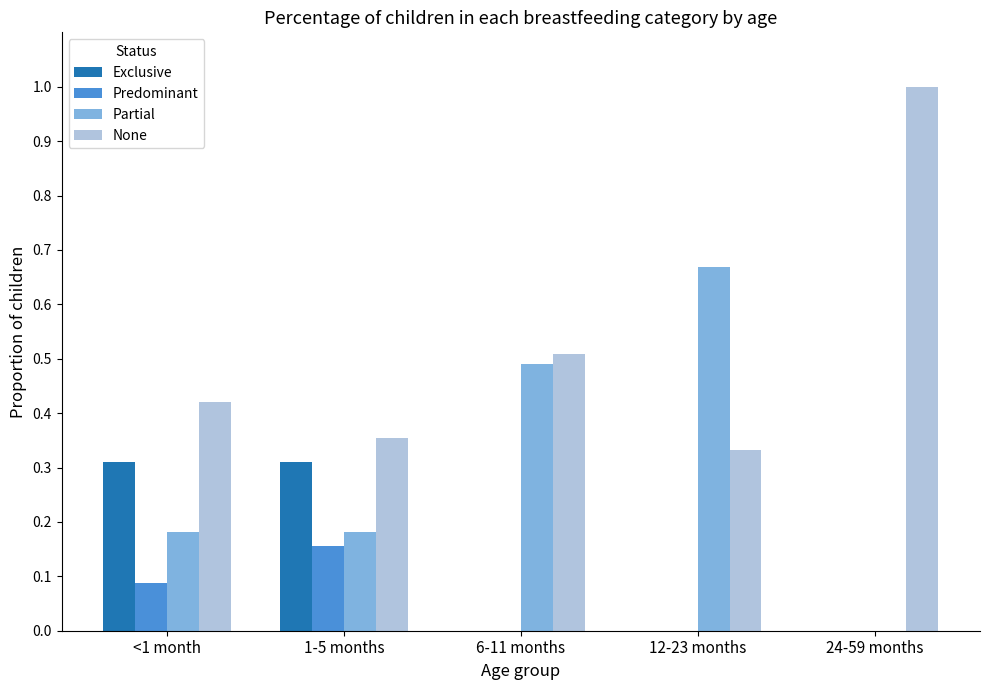

At which category does the chart reach its peak across all series?

24-59 months